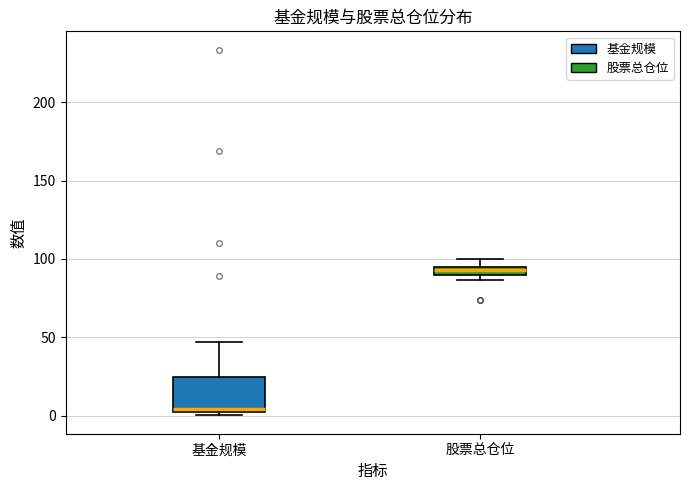

Which box's median line is the highest?

股票总仓位